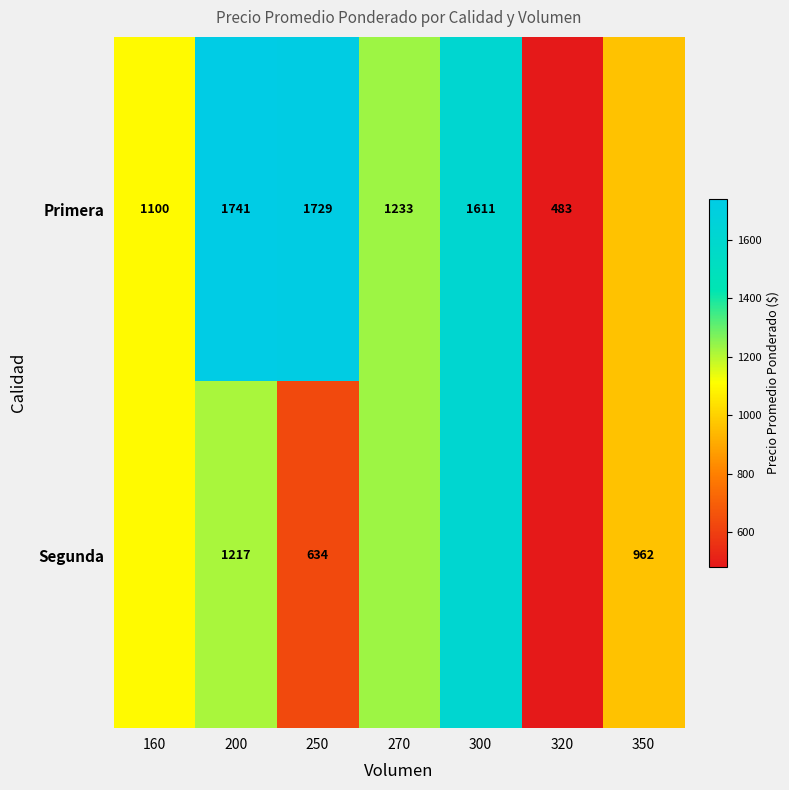

At 250, list the series in order from largest to smallest.

Primera, Segunda